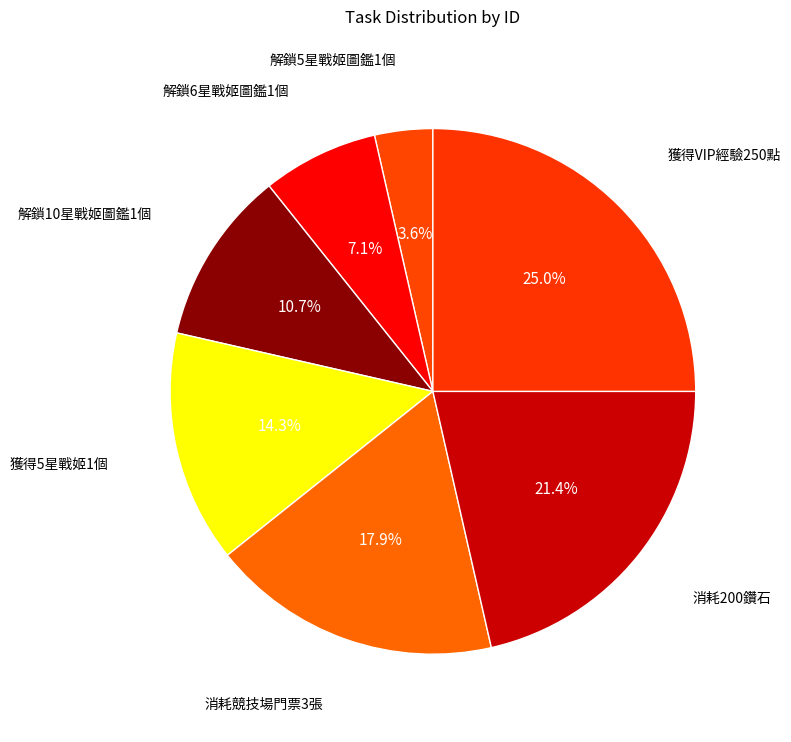

Count the number of slices in the pie.

7